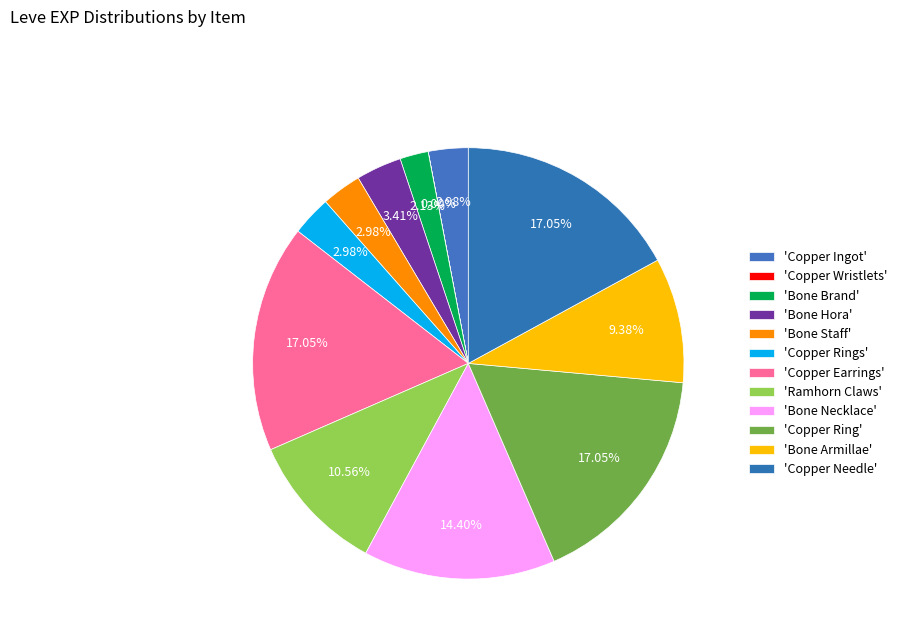

Rank the categories by value from highest to lowest.

Copper Earrings, Copper Ring, Copper Needle, Bone Necklace, Ramhorn Claws, Bone Armillae, Bone Hora, Copper Ingot, Bone Staff, Copper Rings, Bone Brand, Copper Wristlets